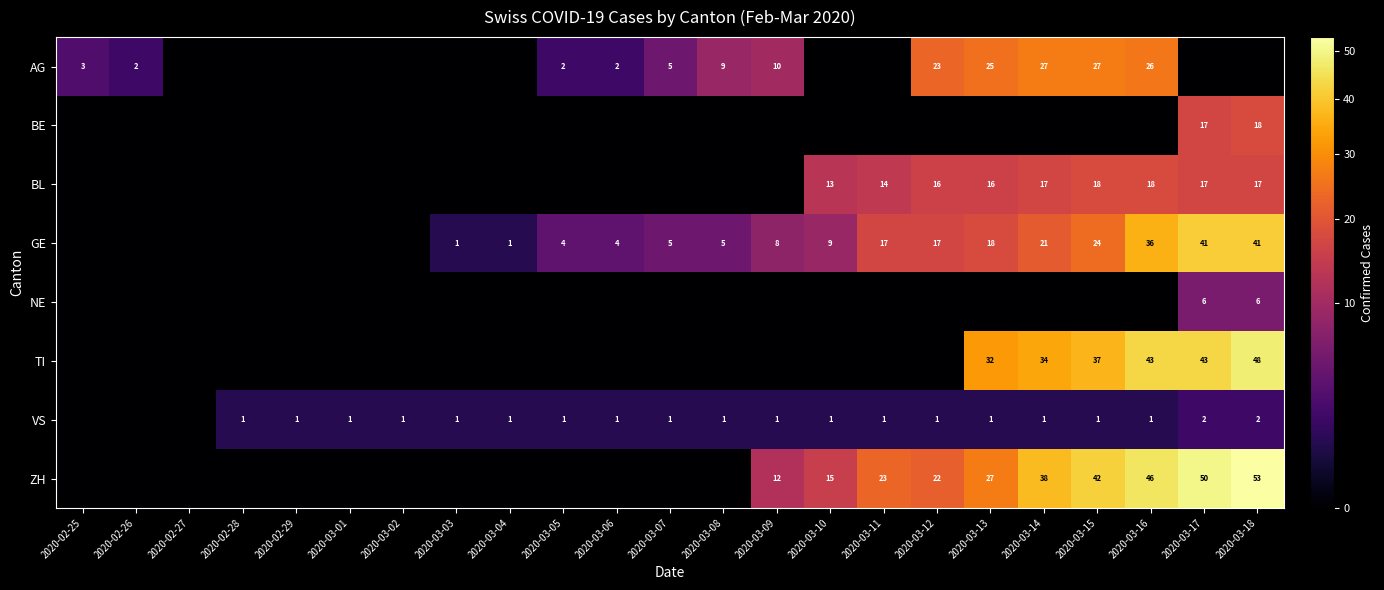

The value of VS at 2020-03-03 is 0. True or false?

False